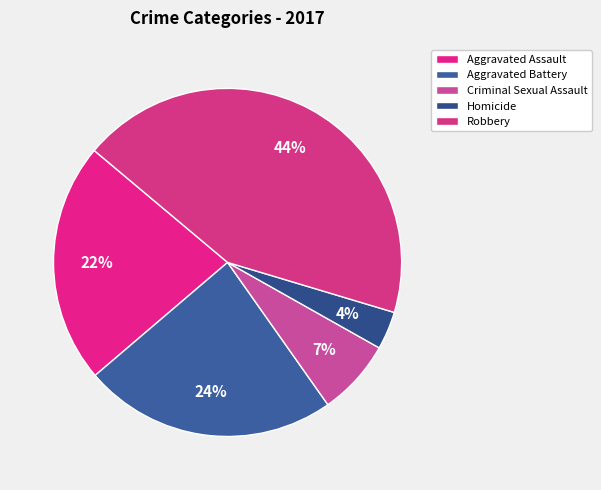

What is the change in value from Criminal Sexual Assault to Homicide?

-3